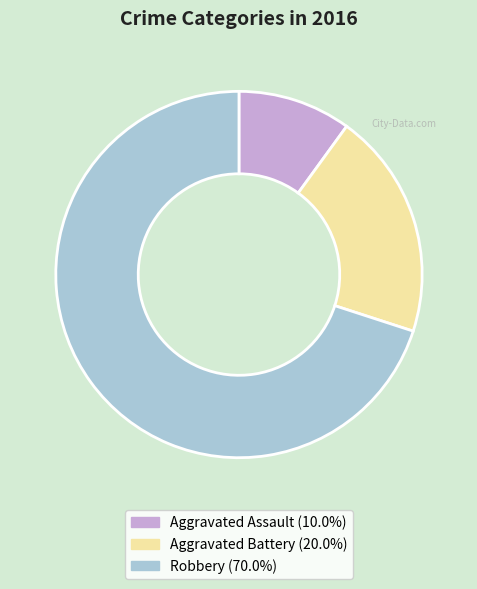

Count the number of slices in the pie.

3